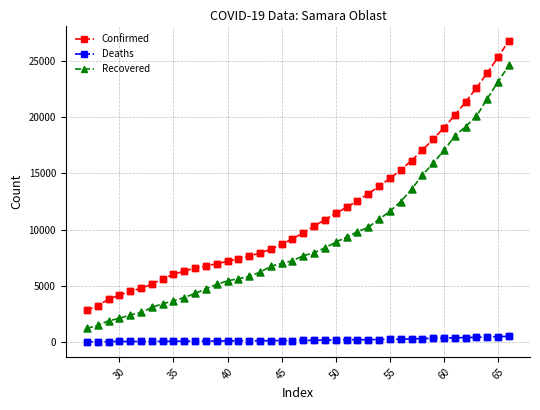

Which series has the largest range (max minus min)?

Confirmed